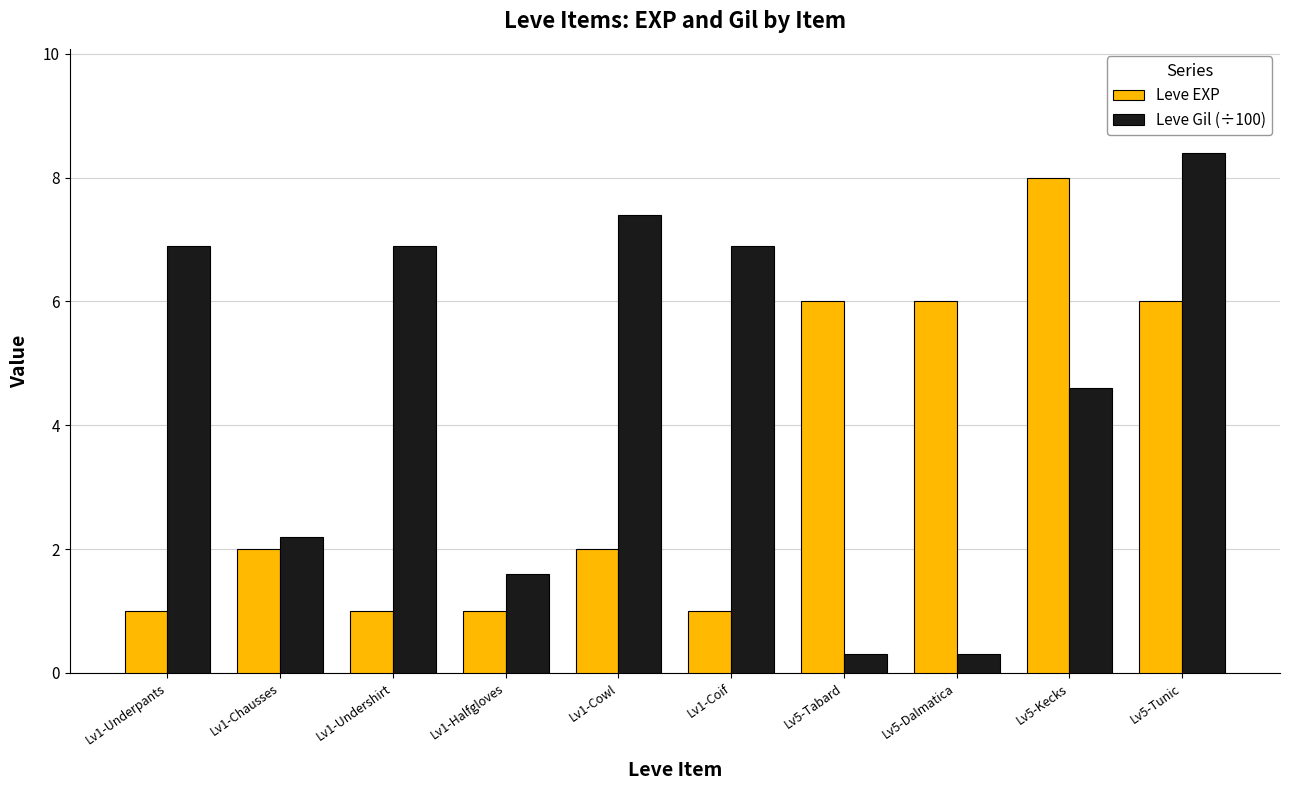

What is the label of the 4th bar from the right?

Lv5-Tabard